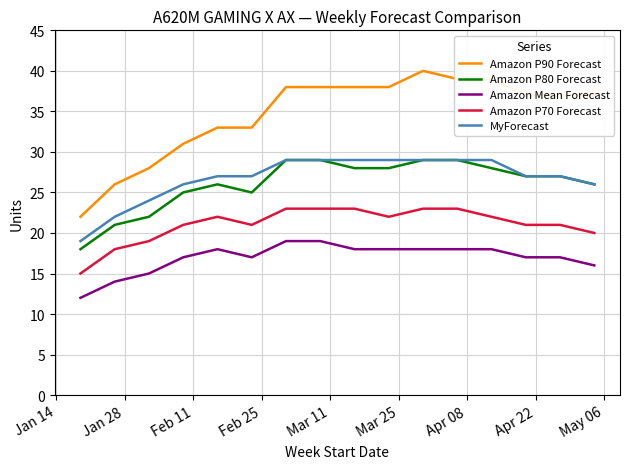

True or false: MyForecast and Amazon Mean Forecast cross at least once.

False